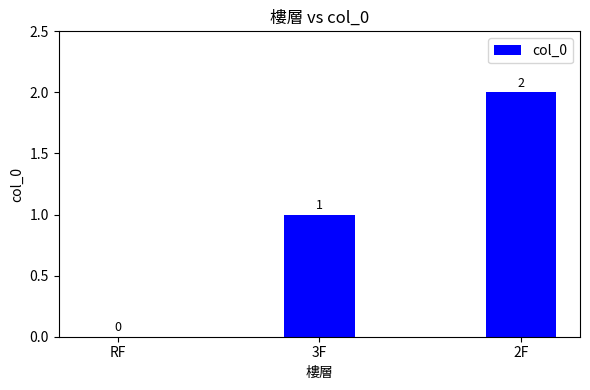

How many positive values are there?

2